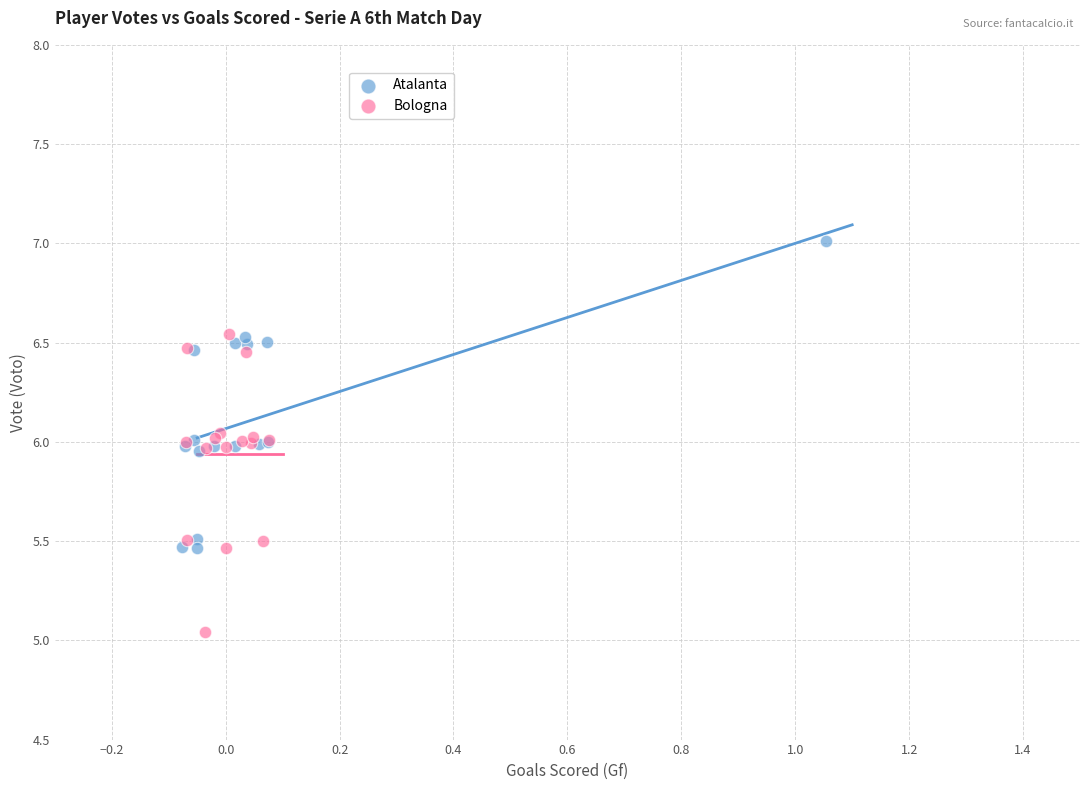

Which series reaches the minimum Y coordinate?

Bologna